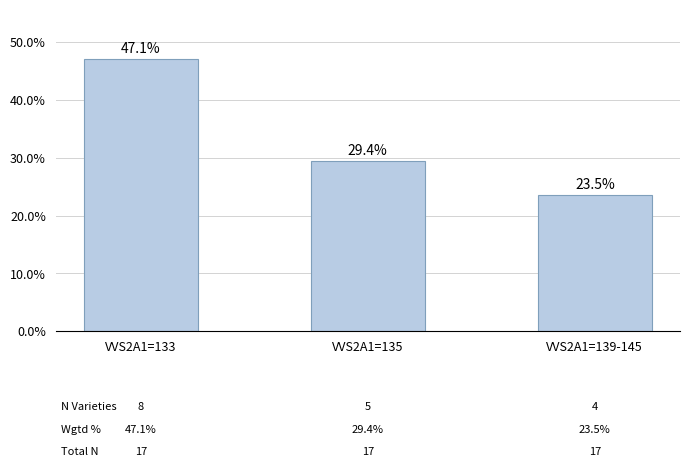

Rank the categories by value from highest to lowest.

VVS2A1=133, VVS2A1=135, VVS2A1=139-145